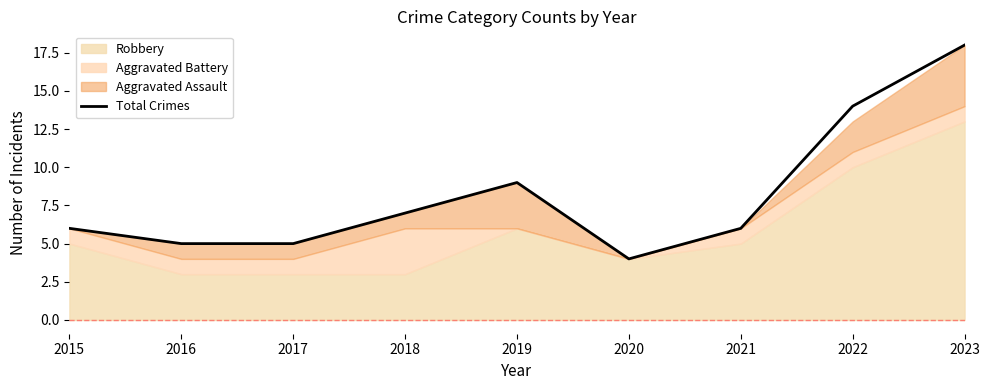

Rank the categories by value from highest to lowest.

2023, 2022, 2019, 2018, 2015, 2021, 2016, 2017, 2020